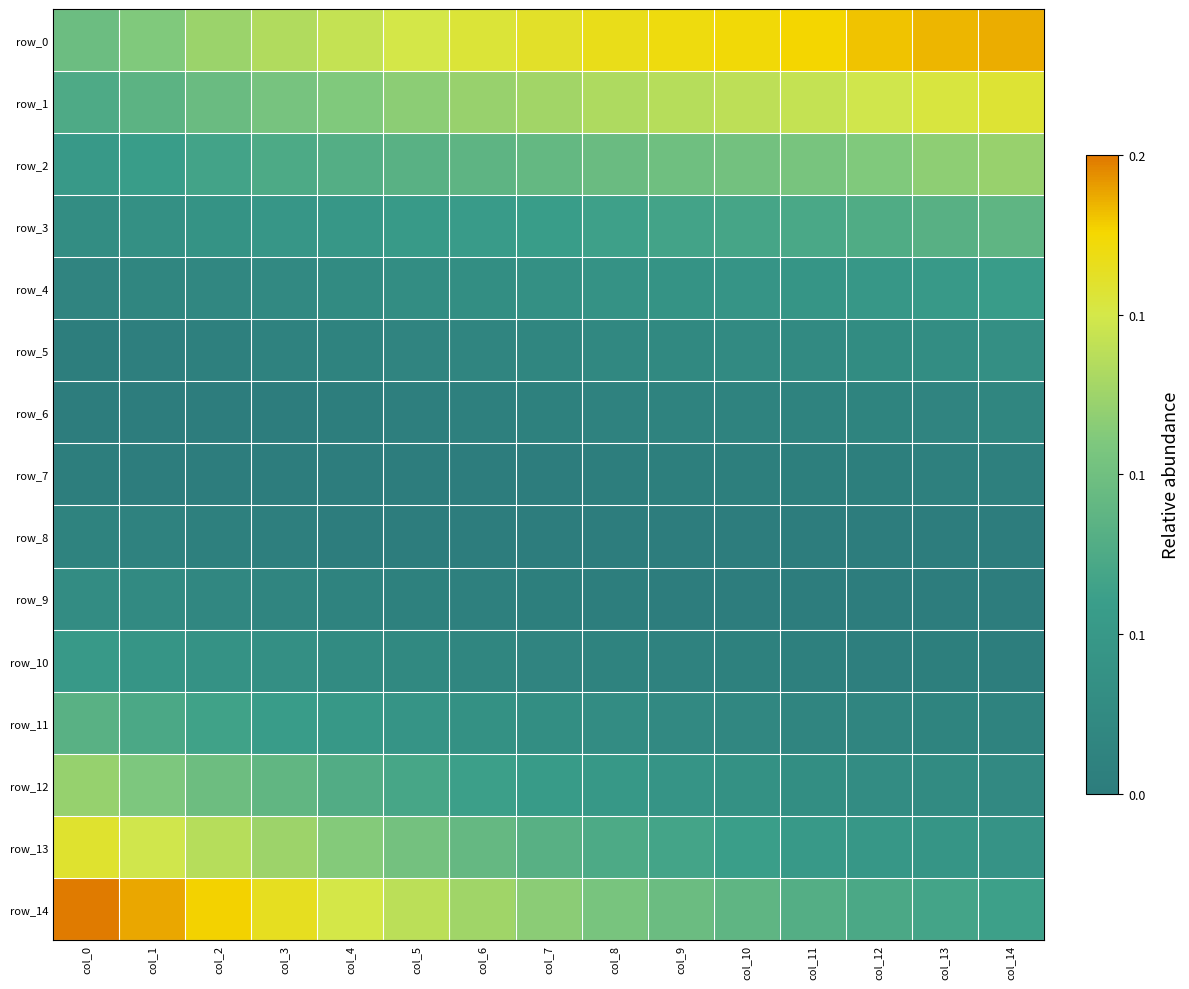

Which series has the largest range (max minus min)?

row_14